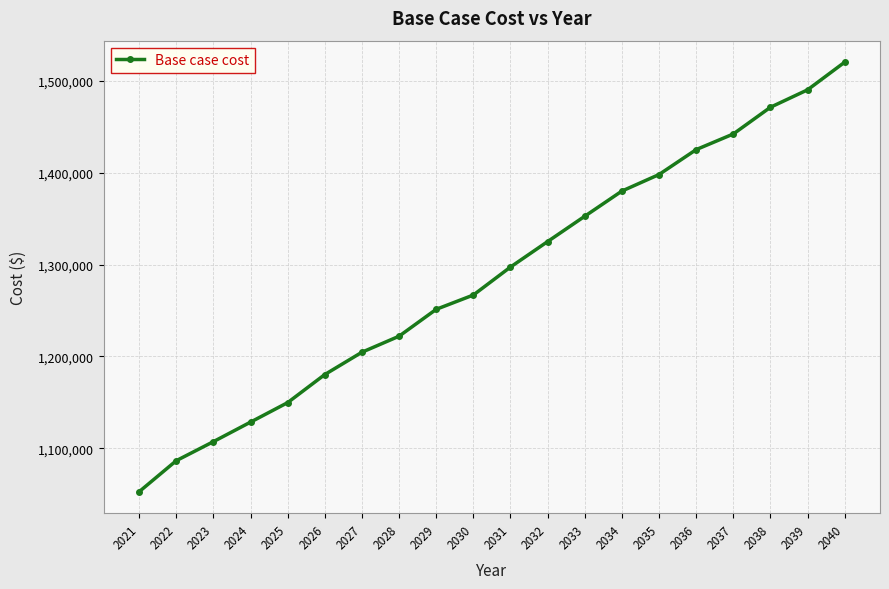

The value at 2038 is 859019.0. True or false?

False